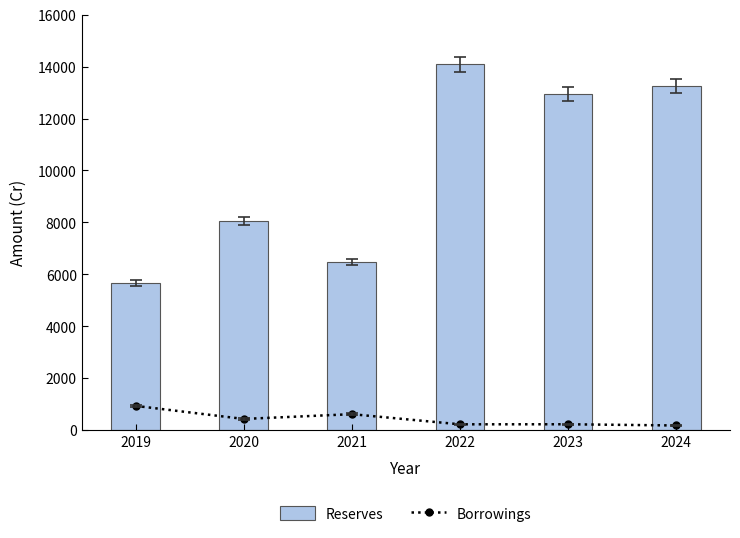

What is the value of the Reserves bar at the 4th from the left?

14086.7